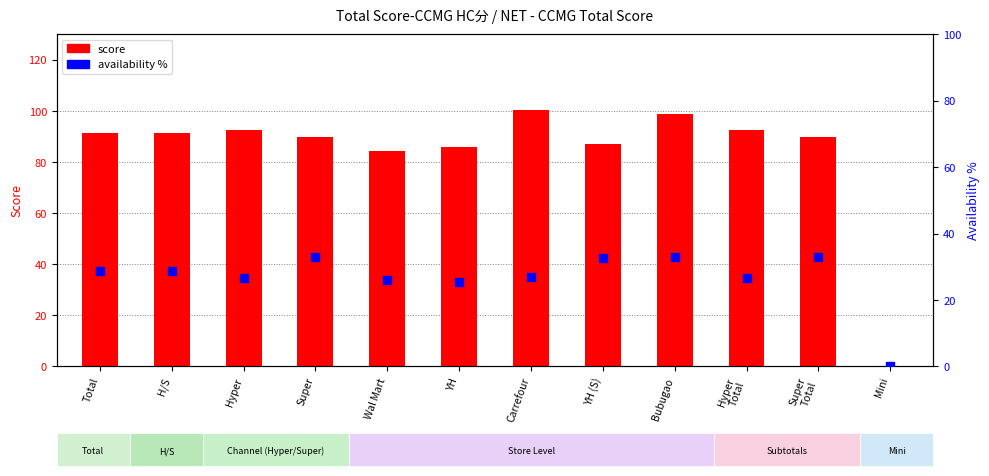

Which series has the largest Y range (max minus min)?

score